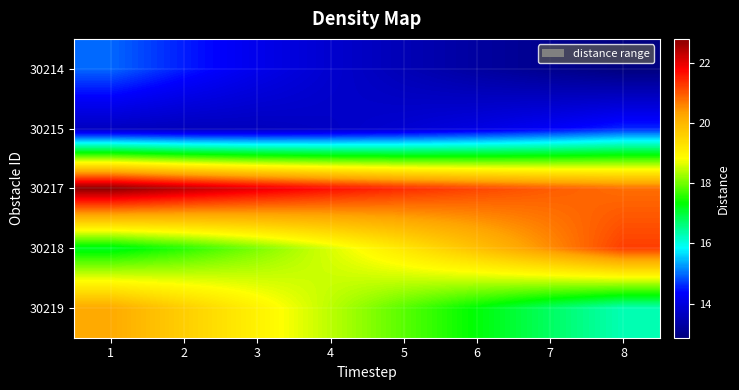

Which has a higher value, 2 or 5?

2